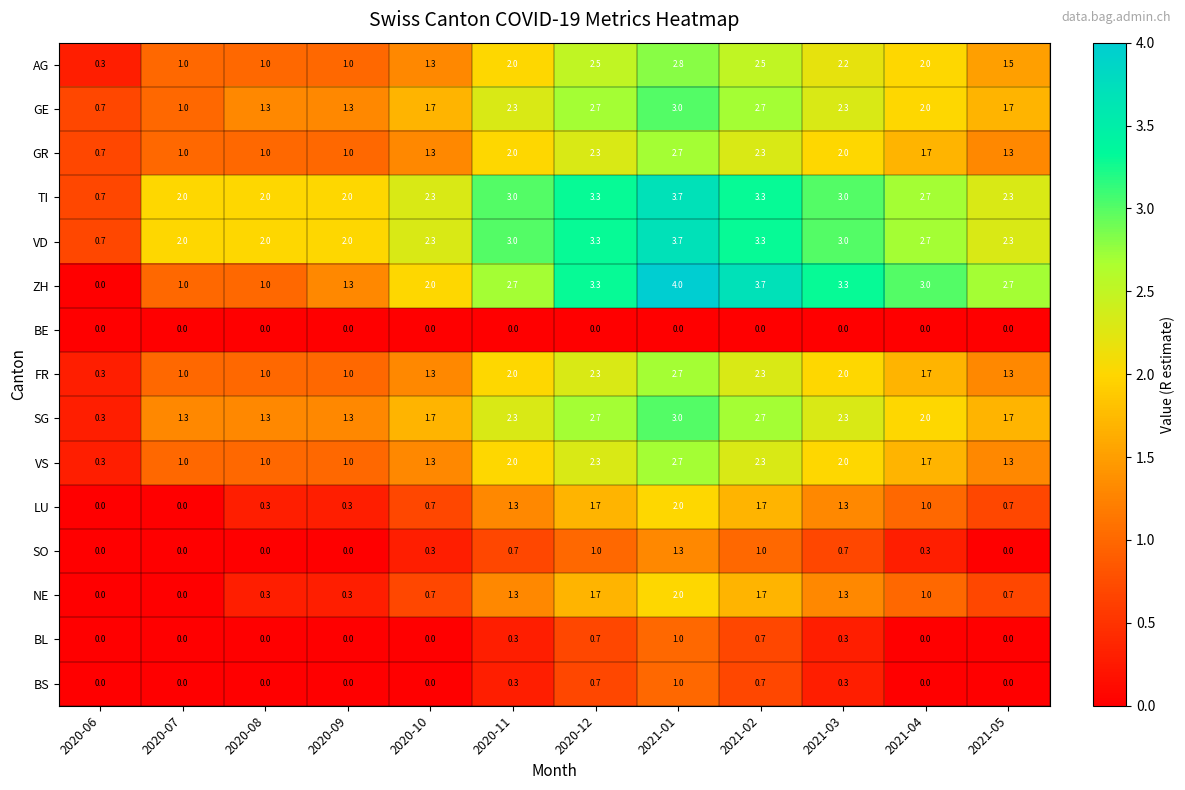

What is the difference between the highest and lowest values at 2020-12?

3.3